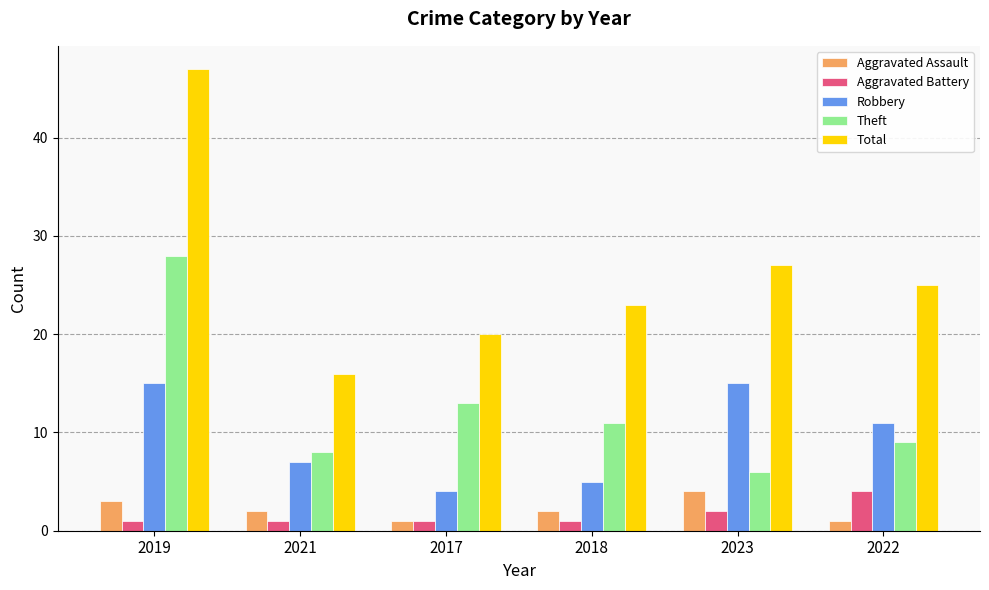

Is the value of Theft at 2022 greater than the value of Robbery at 2022?

No